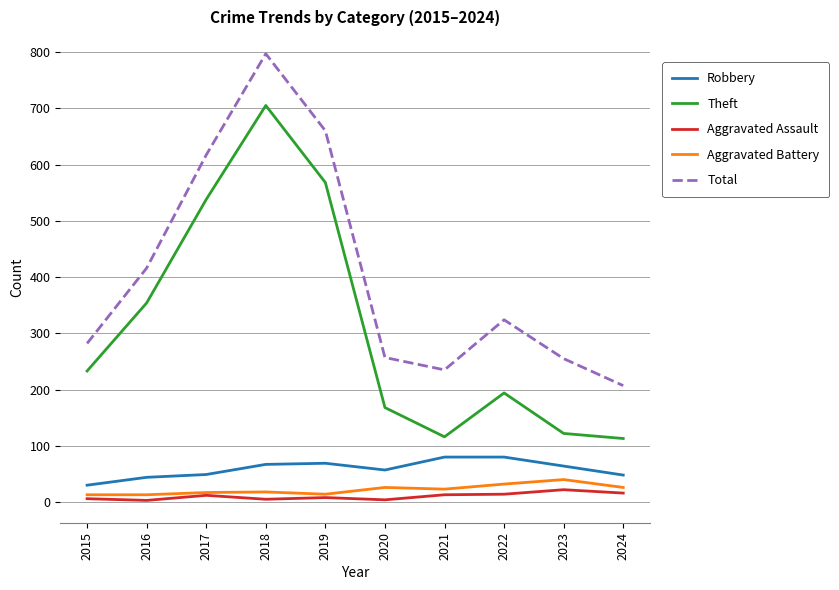

True or false: Aggravated Battery and Total intersect in this chart.

False